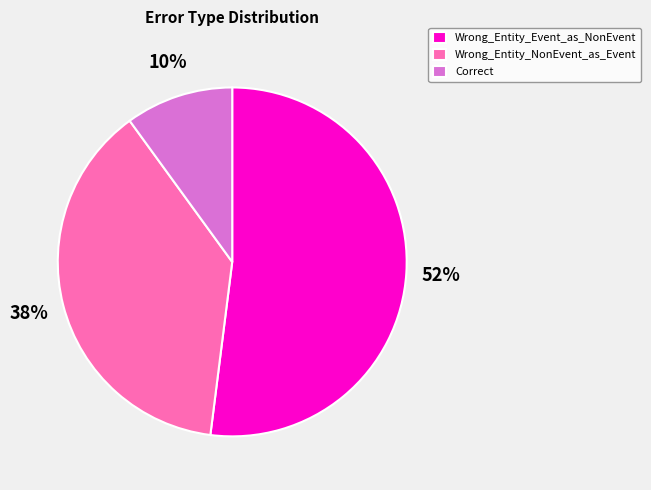

To the nearest percent, what percentage of the pie is Wrong_Entity_Event_as_NonEvent?

52%